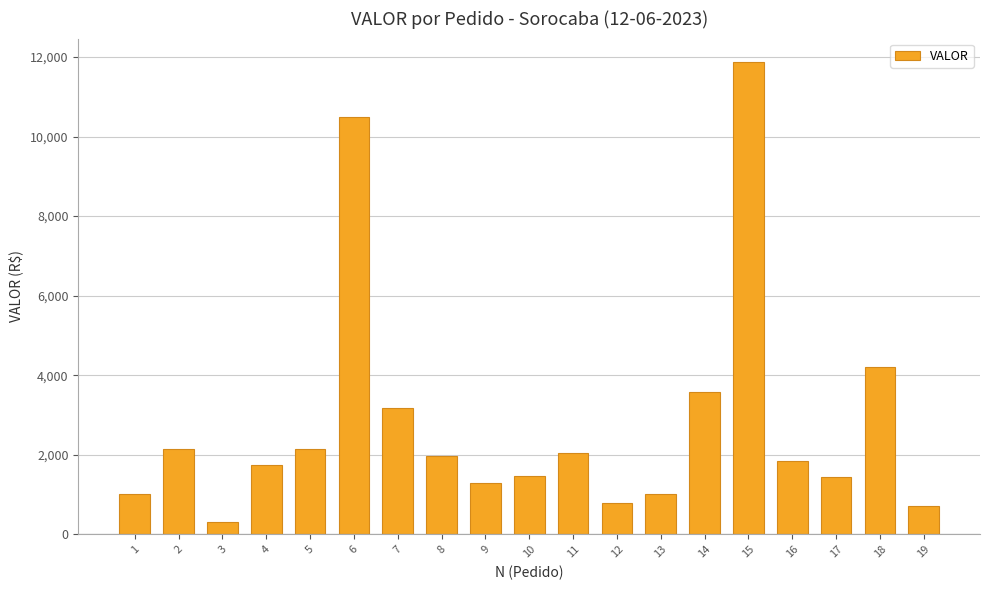

What is the difference between the maximum and minimum values?

11557.2